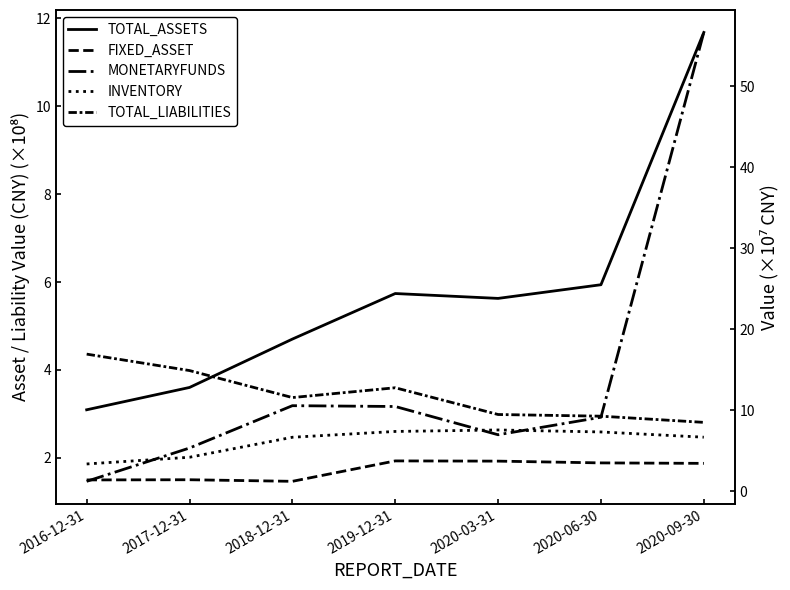

What is the difference between the maximum and second lowest values in the TOTAL_LIABILITIES series?

7.7